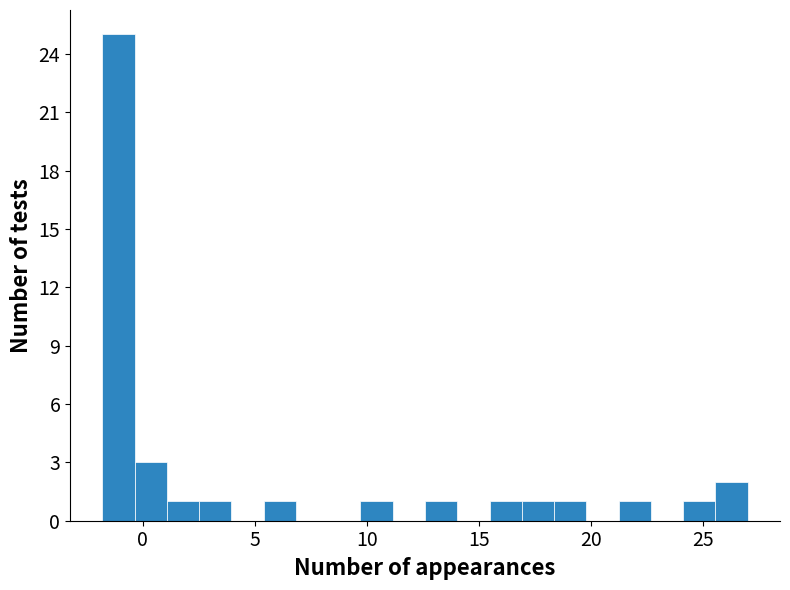

Read against the x-axis, roughly where is the centre of the tallest bar?

-1.0